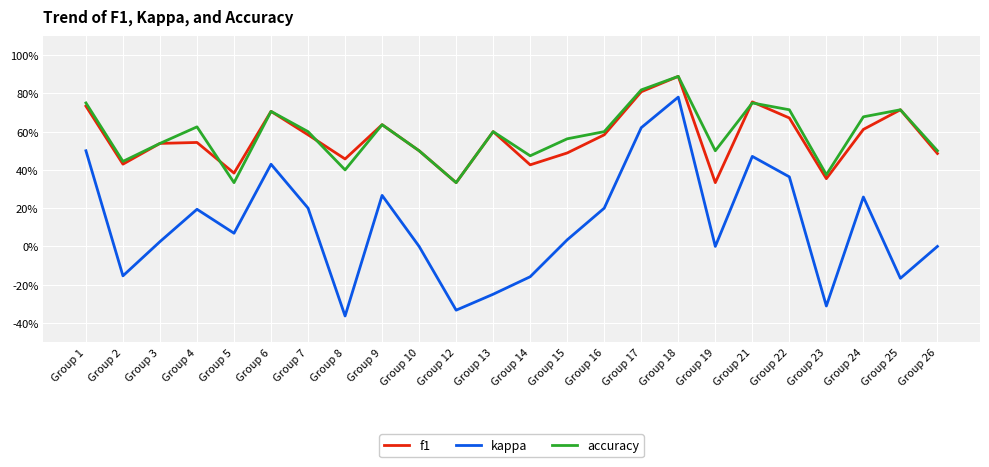

What are all the series names shown in the legend?

f1, kappa, accuracy